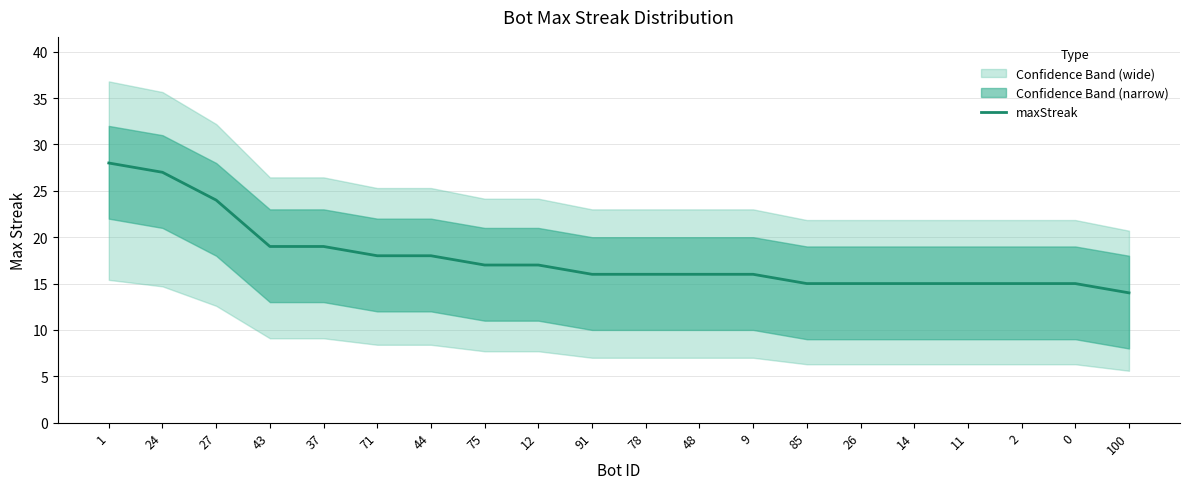

Which category has the highest value across all series?

1